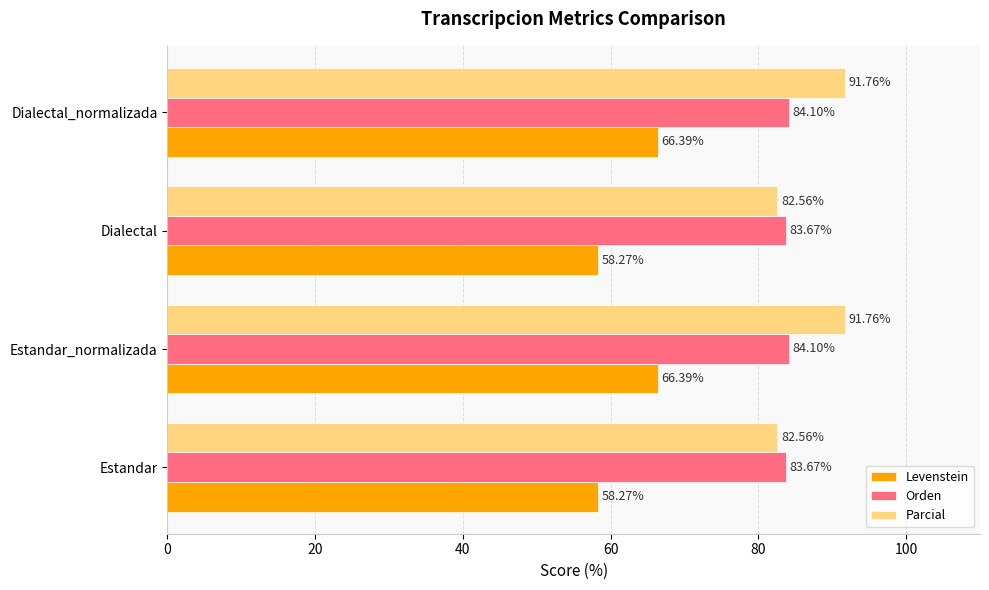

At how many categories does at least one series exceed 71?

4